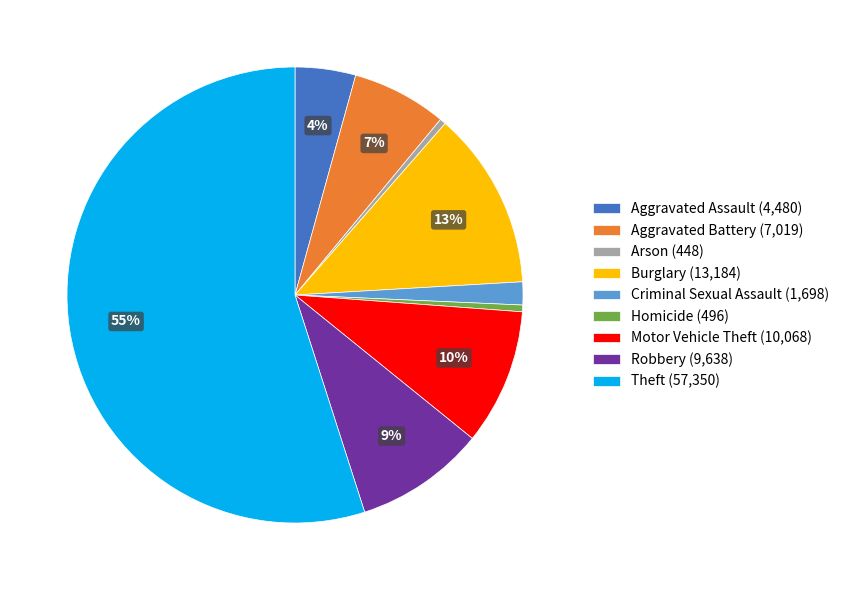

The Burglary (13,184) slice represents 4% of the pie. True or false?

False